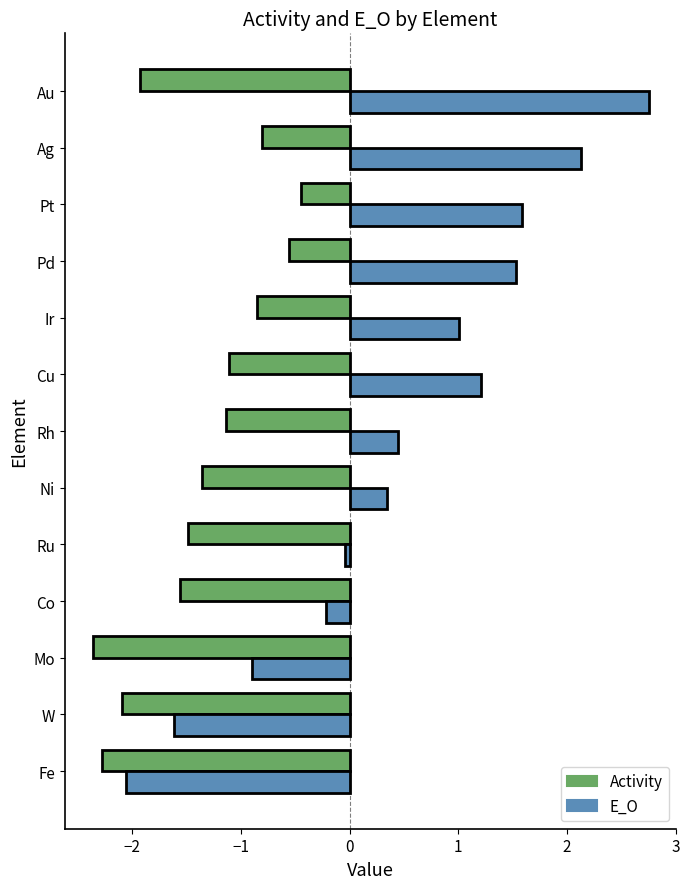

At which label does Activity reach its minimum?

Mo